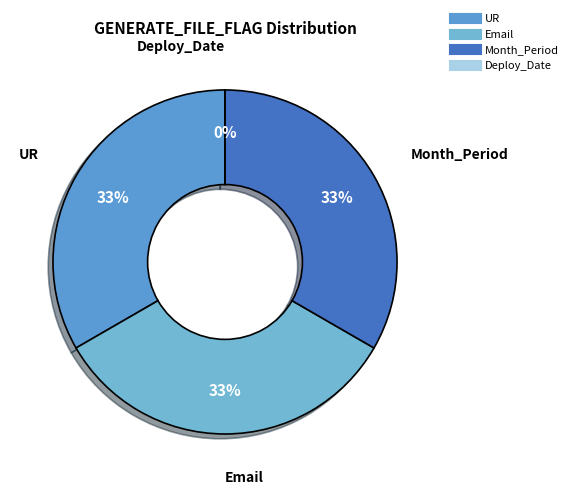

Count the number of slices in the pie.

4